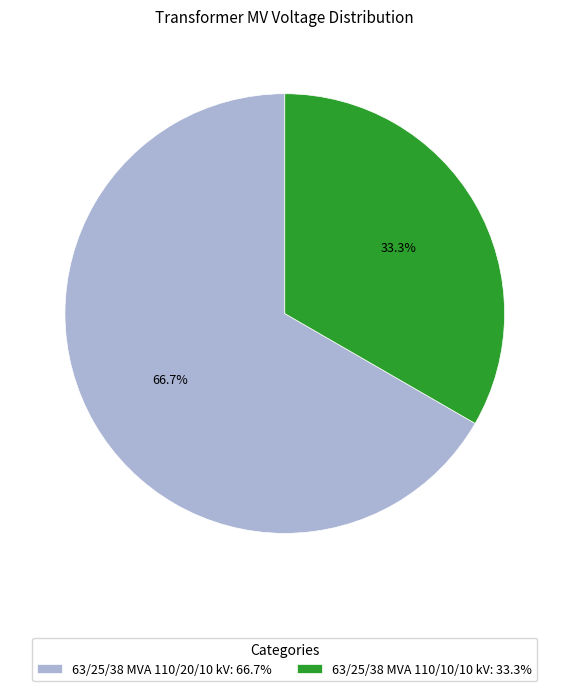

Which category has the smallest portion of the pie?

63/25/38 MVA 110/10/10 kV